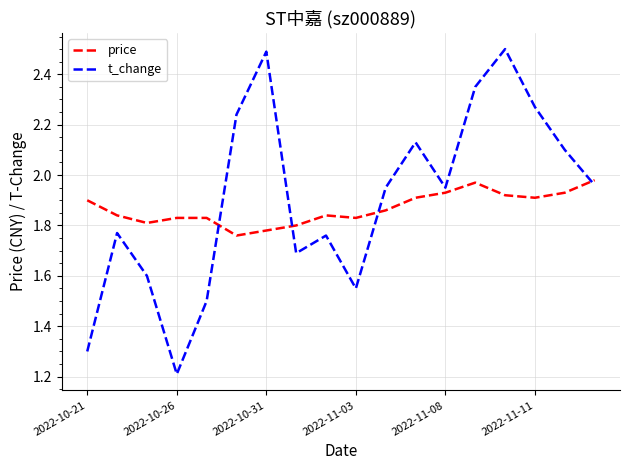

Which series has the widest spread of values?

t_change